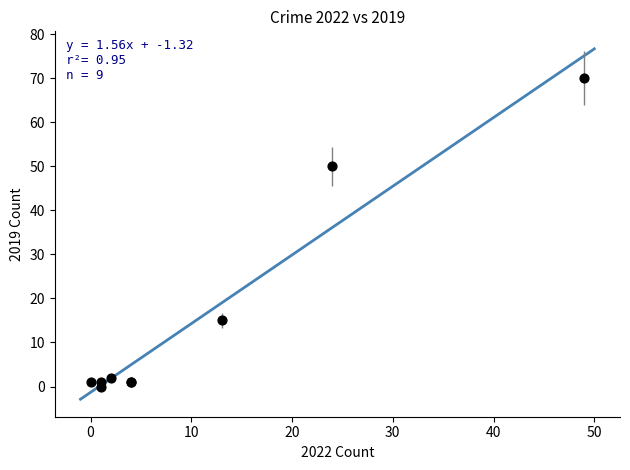

What Y value in the scatter plot is closest to 35?

50